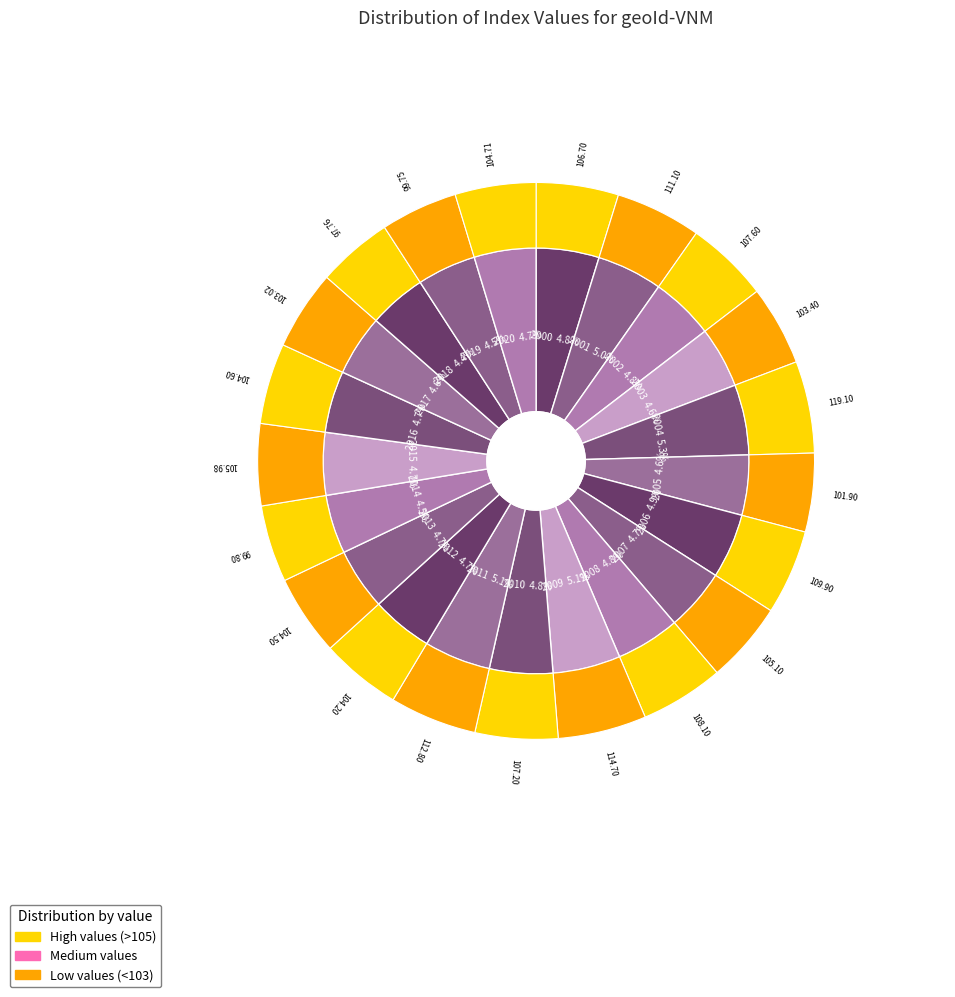

What is the ratio of the value at 2013 to the value at 2015?

1.0